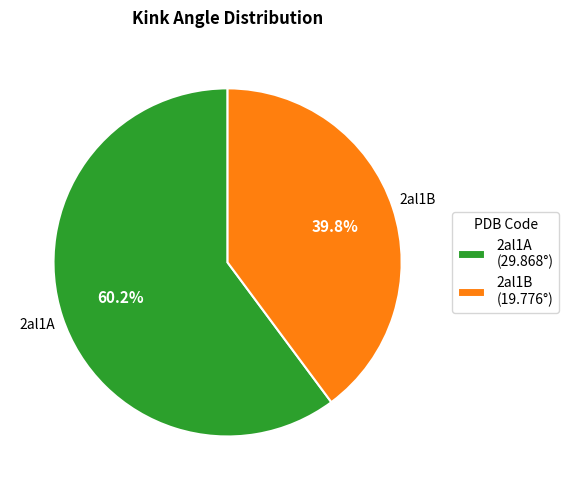

What is the largest slice in the pie chart?

2al1A